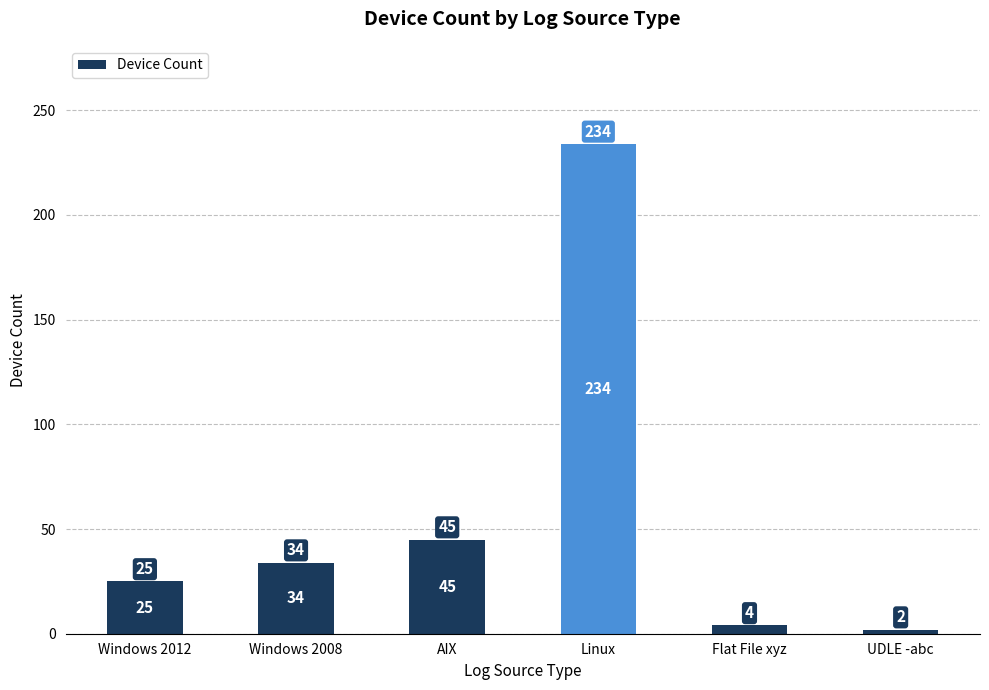

What is the difference between the maximum and second lowest values?

230